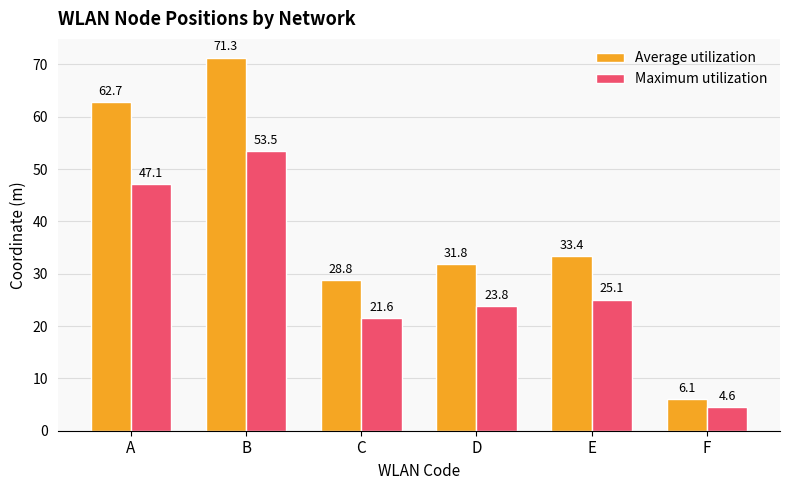

At which label does Maximum utilization first exceed 25?

A